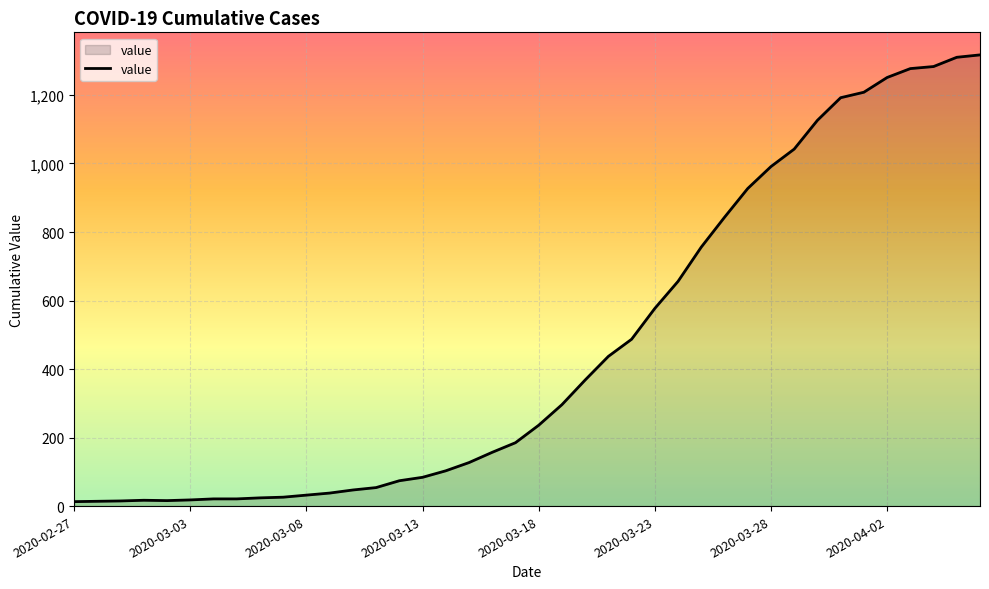

What is the greatest value displayed?

1317